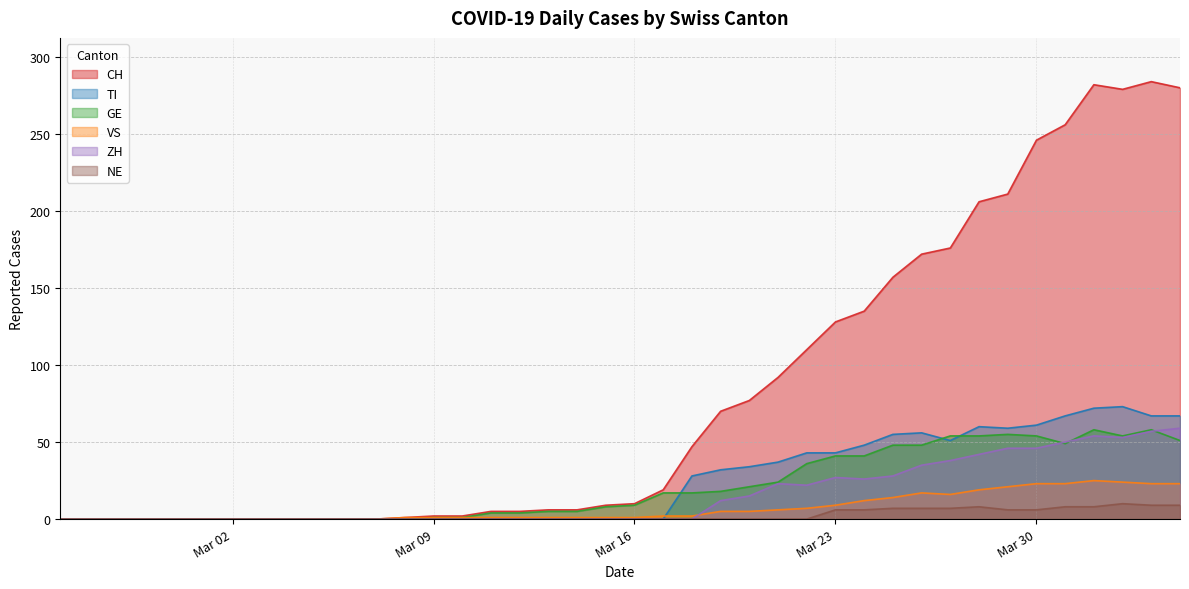

Rank the series by their maximum value, from lowest to highest.

NE, VS, GE, ZH, TI, CH